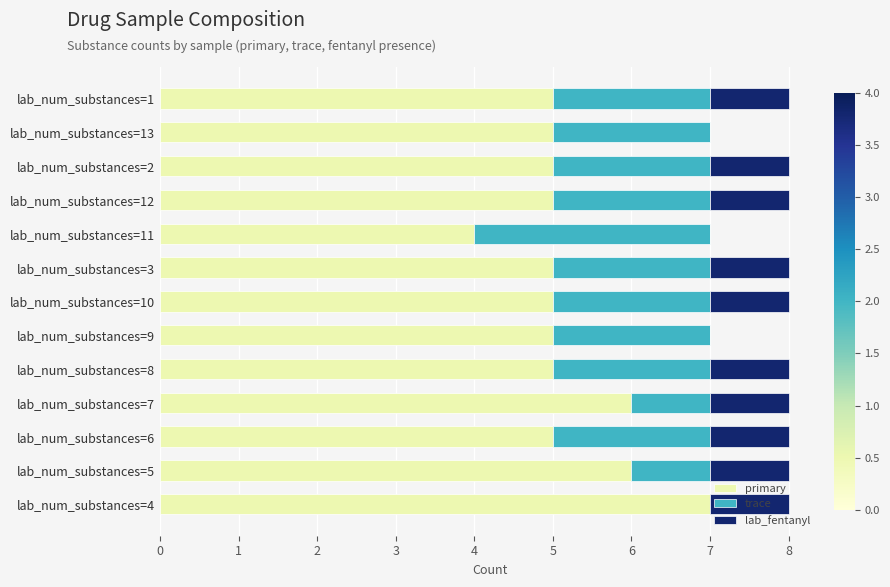

What is the highest value of the primary series?

7